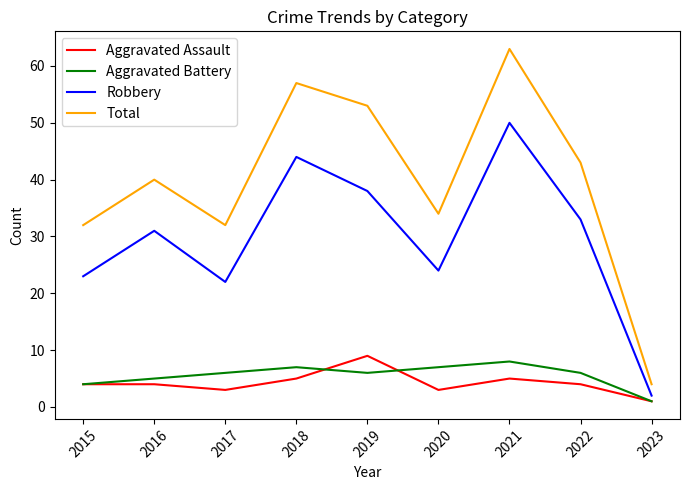

At which category is the sum across all series the highest?

2021